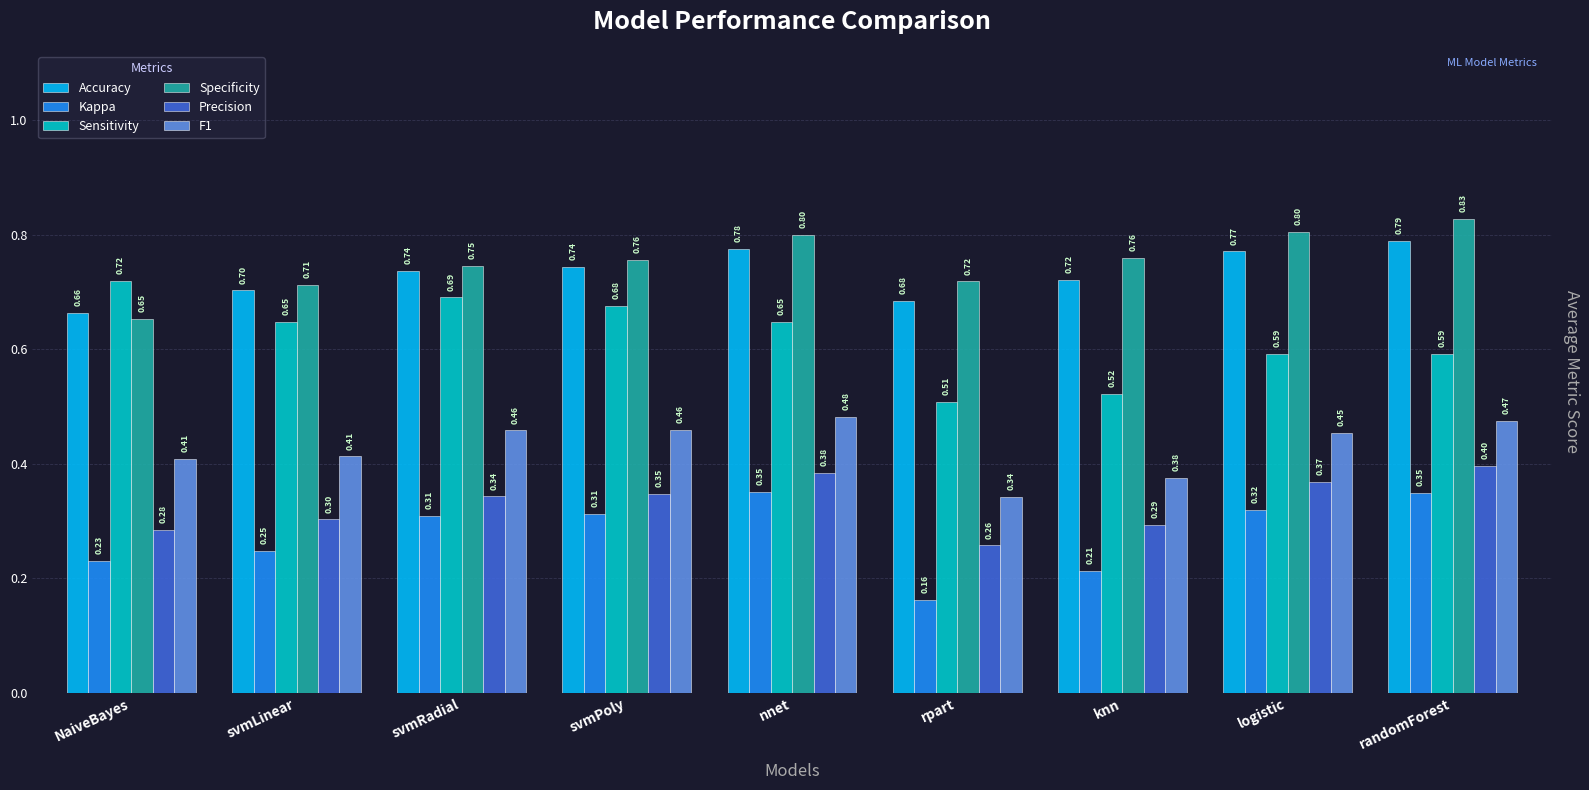

What is the label of the 6th bar from the left?

rpart